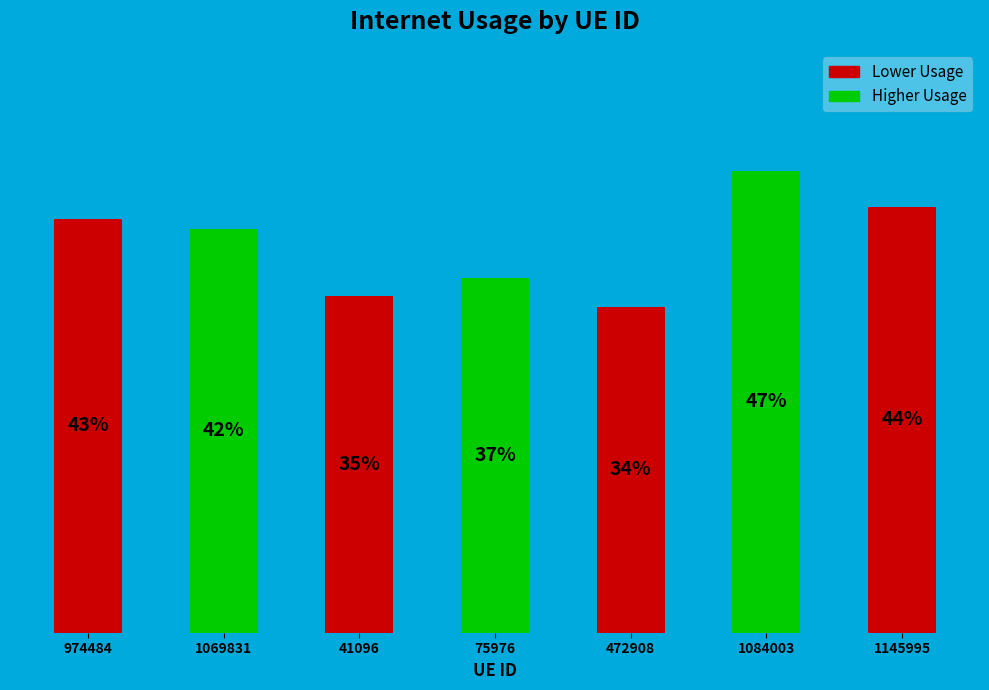

Are the bars horizontal?

No